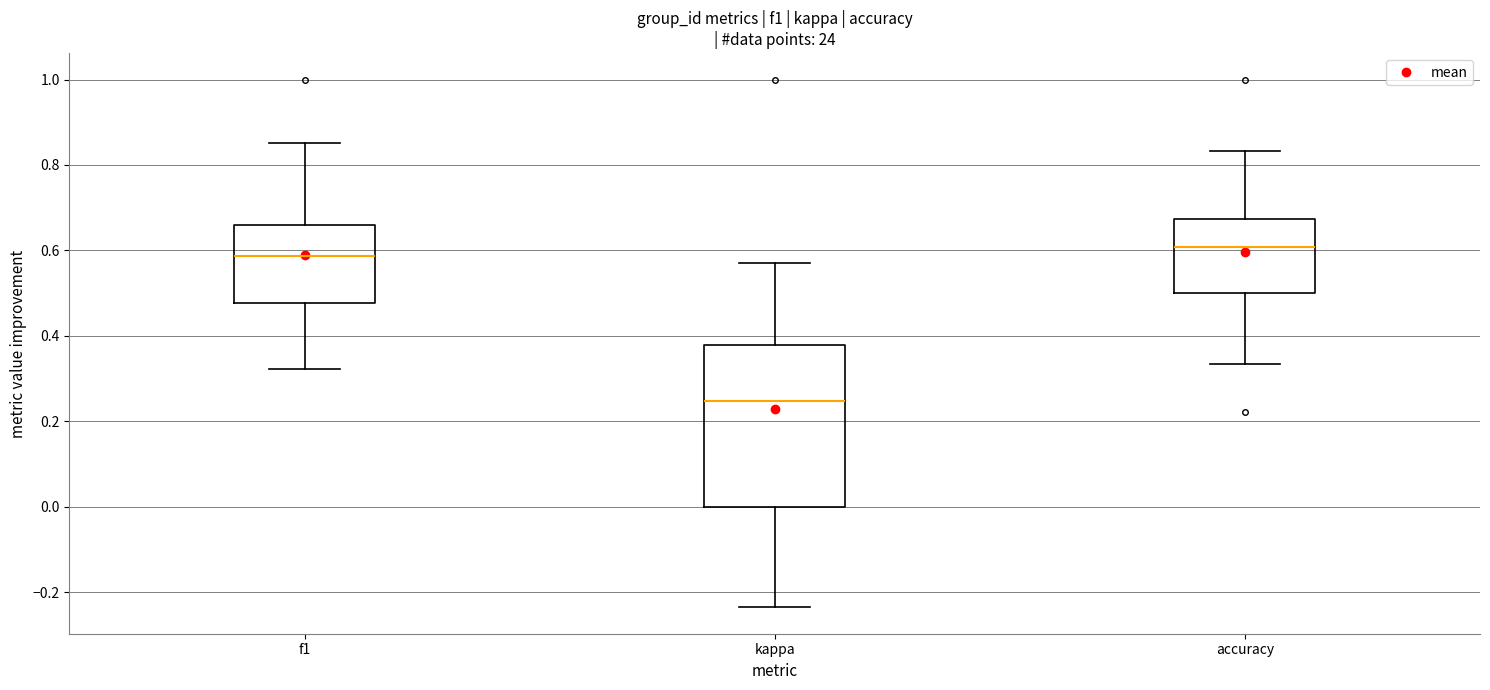

Reading left to right, transcribe this box plot: for each box, give where its median line is, the range the box spans, and where its two whiskers end, as read against the y-axis. The values are not printed on the chart, so give them approximately, as read against the axis.

f1: median 0.58, box 0.48 to 0.66, whiskers 0.32 to 0.86
kappa: median 0.24, box 0.00 to 0.38, whiskers -0.24 to 0.58
accuracy: median 0.60, box 0.50 to 0.68, whiskers 0.34 to 0.84